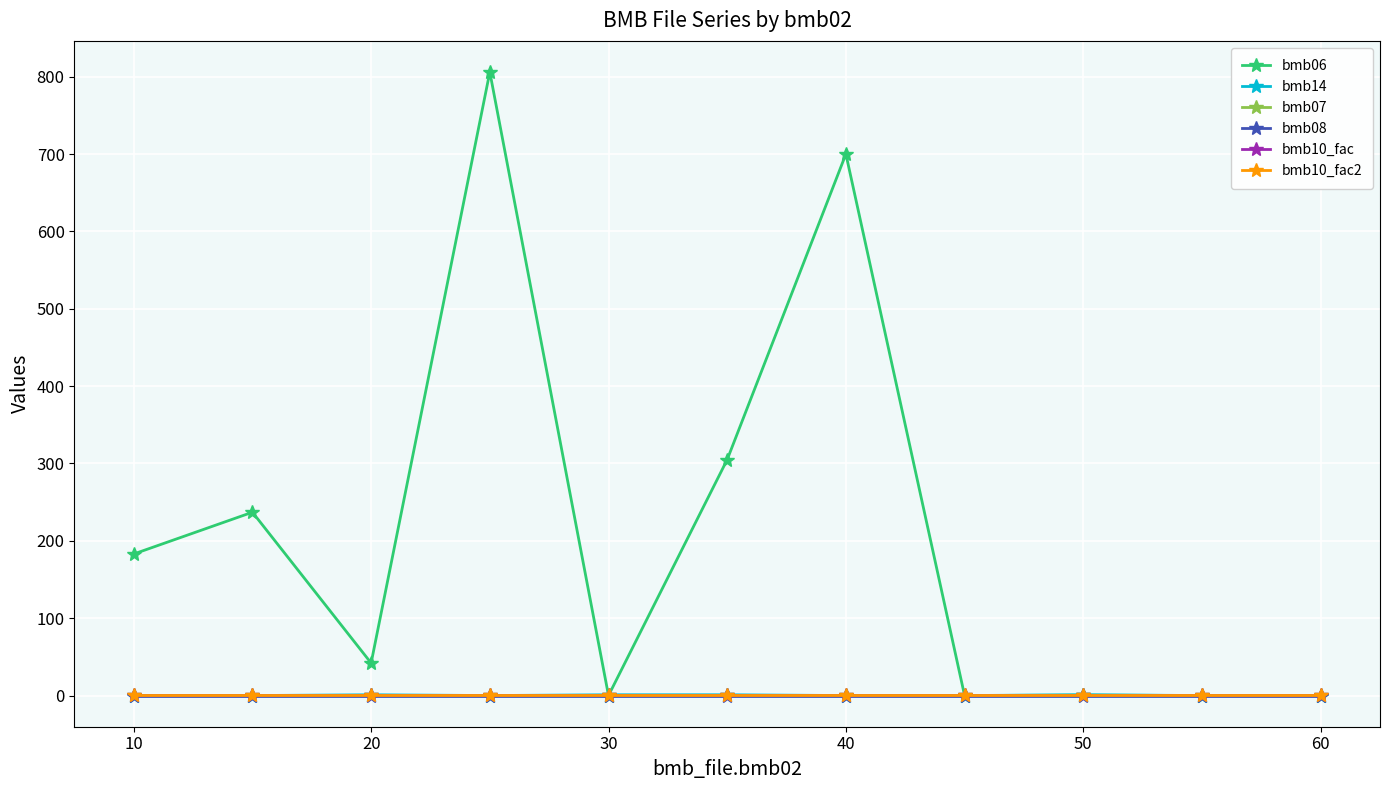

Is this an area chart (filled region under the line)?

No